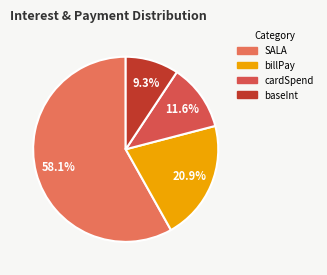

Count the number of slices in the pie.

4